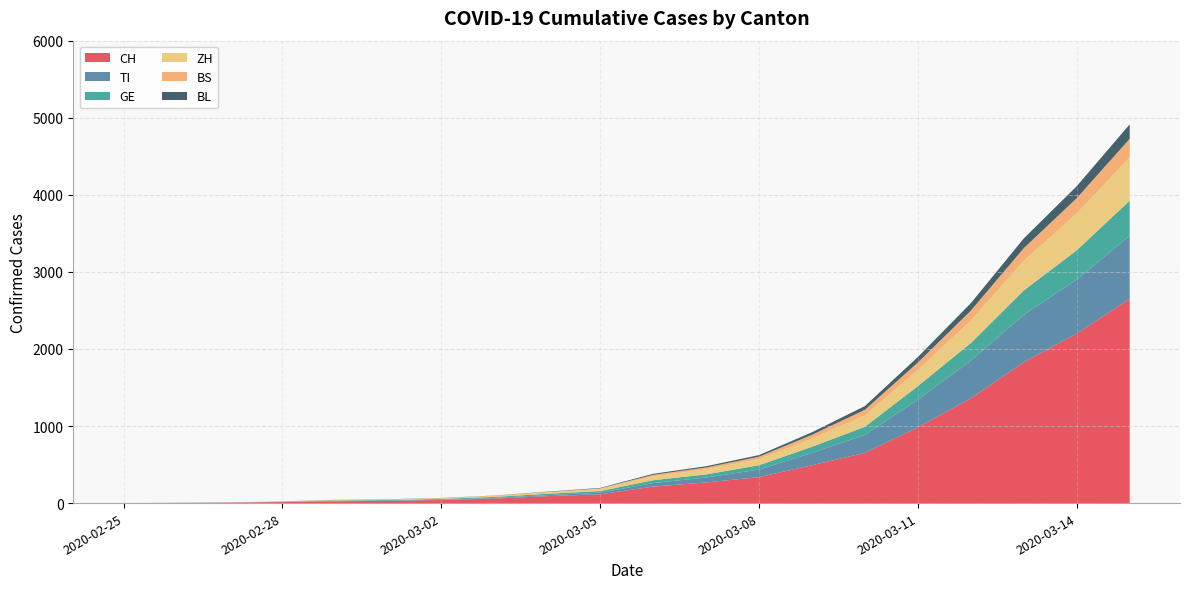

Reading right to left, extract all data points from this chart.

CH: 2020-03-15=2650	2020-03-14=2200	2020-03-13=1828	2020-03-12=1359	2020-03-11=983	2020-03-10=652	2020-03-09=491	2020-03-08=337	2020-03-07=268	2020-03-06=214	2020-03-05=114	2020-03-04=90	2020-03-03=59	2020-03-02=40	2020-03-01=29	2020-02-29=23	2020-02-28=13	2020-02-27=6	2020-02-26=2	2020-02-25=0
TI: 2020-03-15=819	2020-03-14=700	2020-03-13=615	2020-03-12=490	2020-03-11=361	2020-03-10=233	2020-03-09=161	2020-03-08=98	2020-03-07=64	2020-03-06=46	2020-03-05=21	2020-03-04=13	2020-03-03=8	2020-03-02=4	2020-03-01=2	2020-02-29=2	2020-02-28=1	2020-02-27=1	2020-02-26=1	2020-02-25=0
GE: 2020-03-15=455	2020-03-14=380	2020-03-13=317	2020-03-12=228	2020-03-11=174	2020-03-10=105	2020-03-09=79	2020-03-08=56	2020-03-07=40	2020-03-06=37	2020-03-05=21	2020-03-04=18	2020-03-03=13	2020-03-02=10	2020-03-01=9	2020-02-29=8	2020-02-28=4	2020-02-27=1	2020-02-26=1	2020-02-25=0
ZH: 2020-03-15=563	2020-03-14=477	2020-03-13=385	2020-03-12=290	2020-03-11=210	2020-03-10=150	2020-03-09=107	2020-03-08=79	2020-03-07=66	2020-03-06=51	2020-03-05=27	2020-03-04=18	2020-03-03=13	2020-03-02=10	2020-03-01=7	2020-02-29=6	2020-02-28=2	2020-02-27=2	2020-02-26=0	2020-02-25=0
BS: 2020-03-15=240	2020-03-14=200	2020-03-13=163	2020-03-12=130	2020-03-11=96	2020-03-10=71	2020-03-09=48	2020-03-08=32	2020-03-07=24	2020-03-06=19	2020-03-05=8	2020-03-04=5	2020-03-03=3	2020-03-02=1	2020-03-01=1	2020-02-29=1	2020-02-28=1	2020-02-27=1	2020-02-26=0	2020-02-25=0
BL: 2020-03-15=187	2020-03-14=155	2020-03-13=126	2020-03-12=97	2020-03-11=72	2020-03-10=48	2020-03-09=33	2020-03-08=21	2020-03-07=16	2020-03-06=13	2020-03-05=6	2020-03-04=4	2020-03-03=2	2020-03-02=2	2020-03-01=2	2020-02-29=2	2020-02-28=1	2020-02-27=0	2020-02-26=0	2020-02-25=0